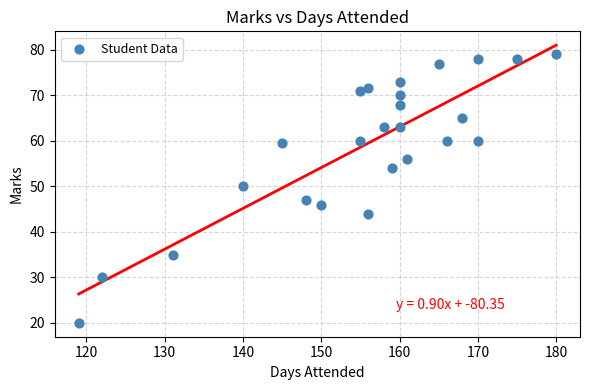

What is the range of X values (max minus min)?

61.0